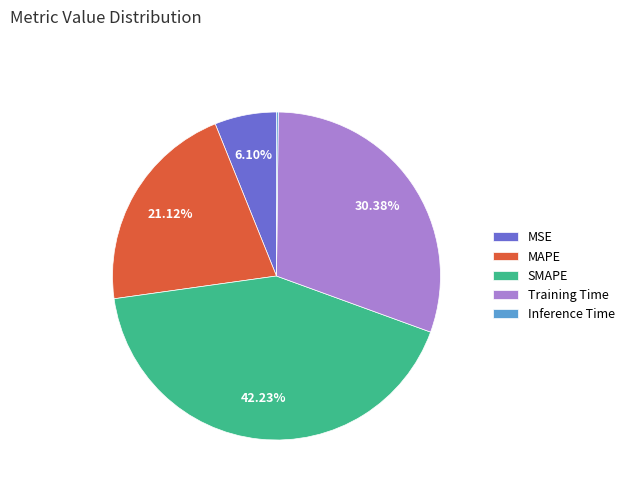

Which category has the biggest portion of the pie?

SMAPE